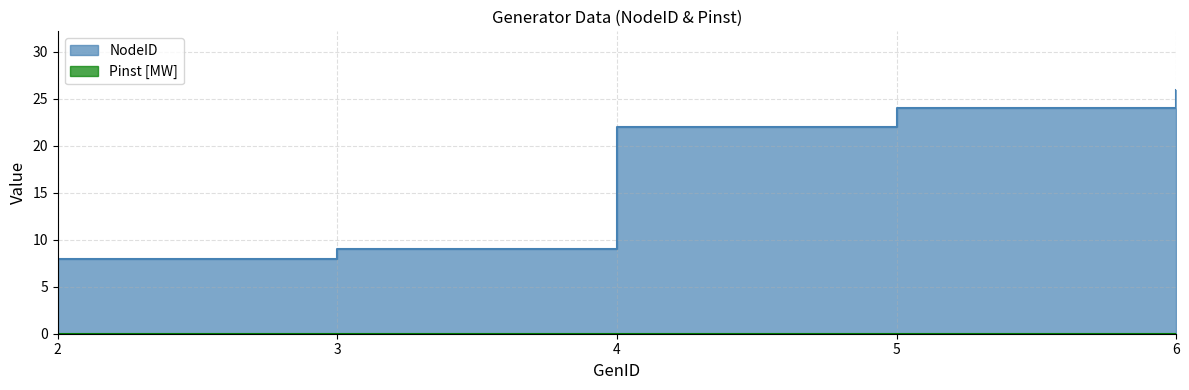

What is the value of the 2nd point from the left?

9